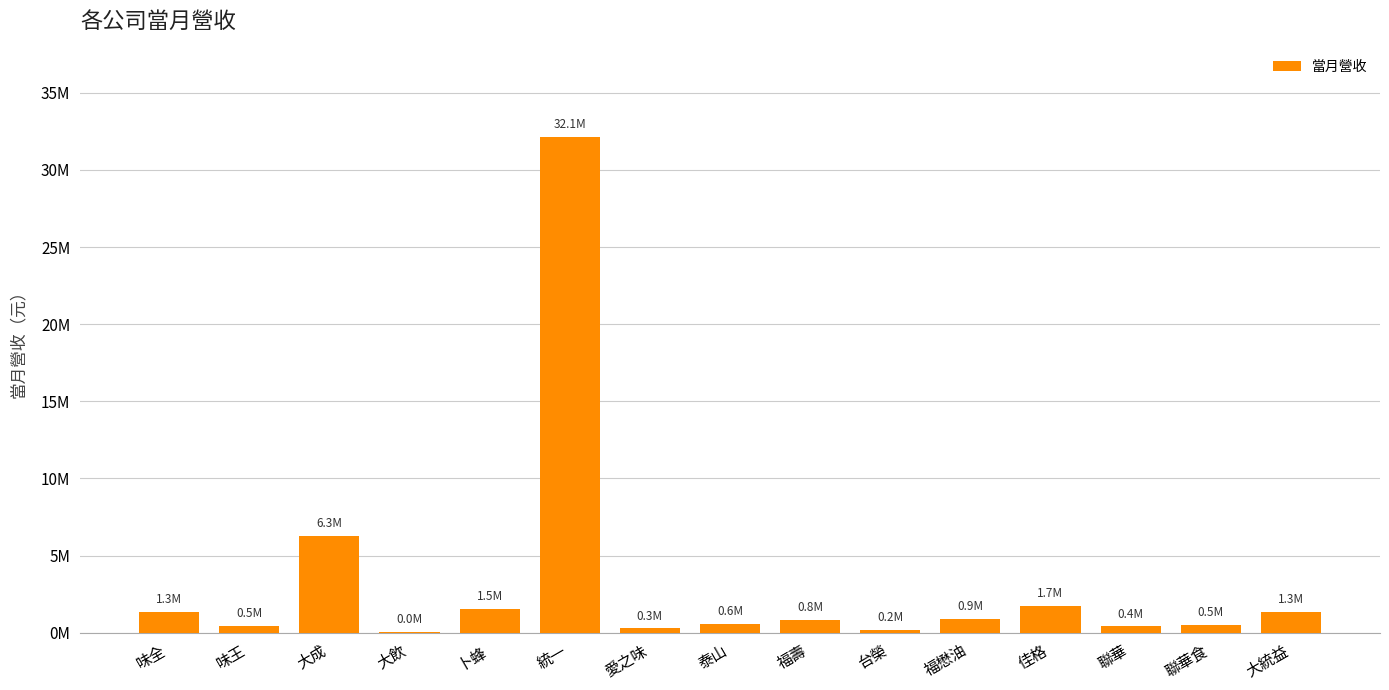

What is the value of the 4th bar from the left?

35724